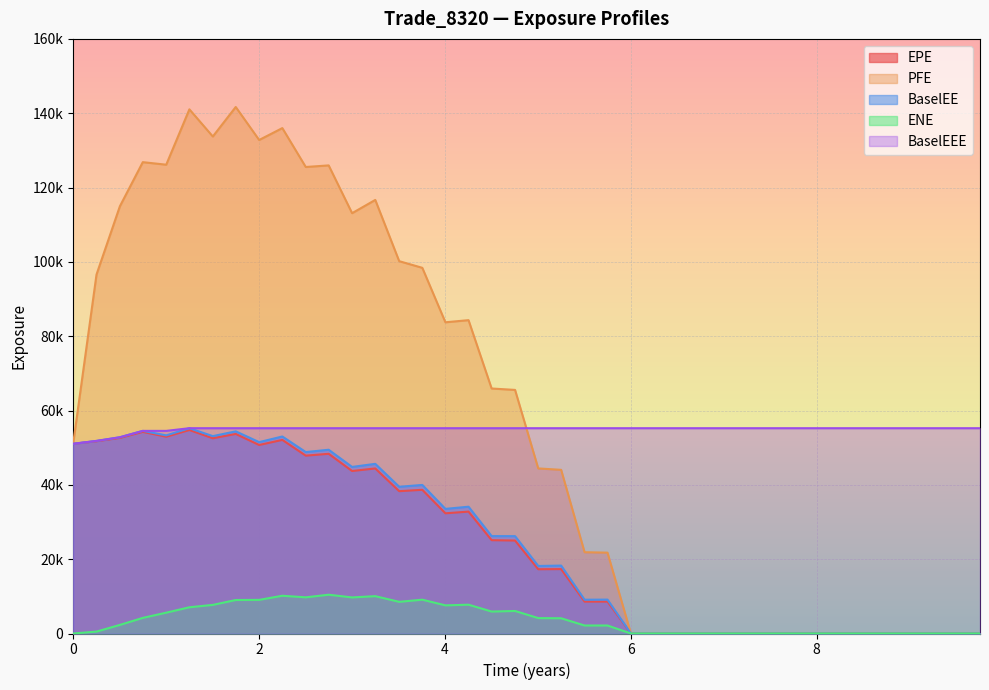

True or false: ENE and BaselEEE intersect in this chart.

False